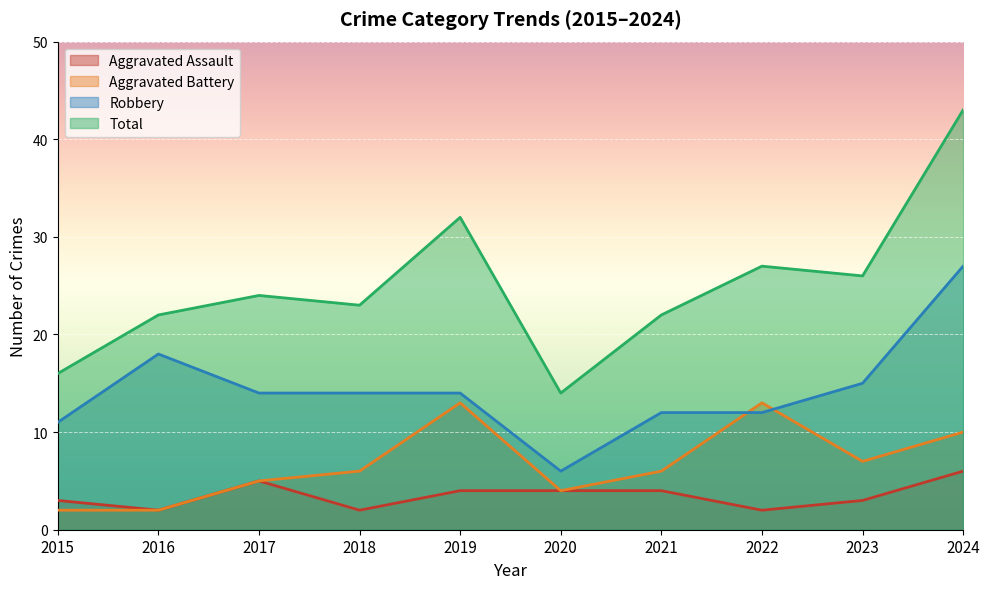

In Total, how many points are lower than both neighbors (excluding endpoints)?

3